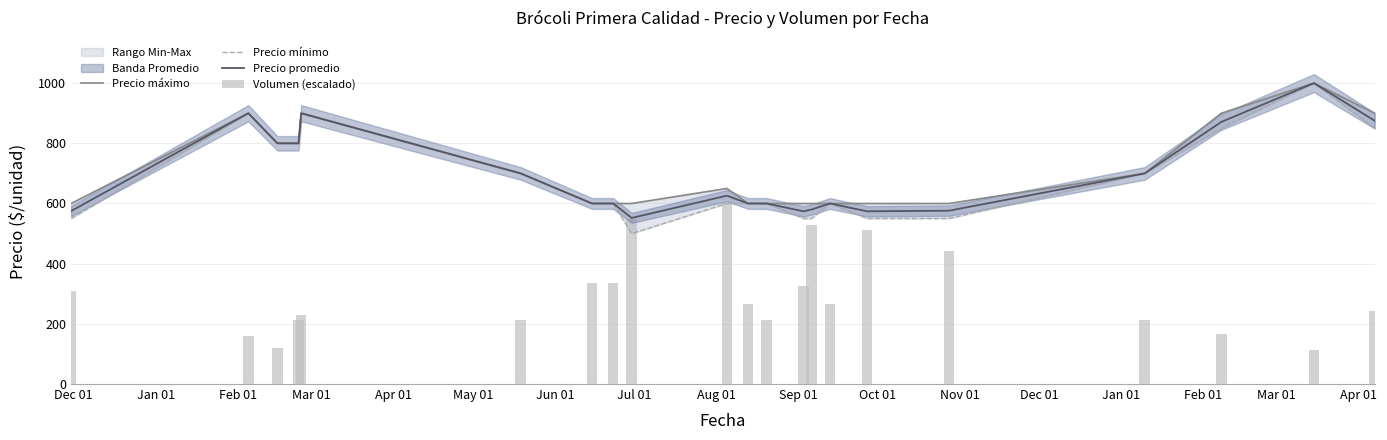

Reading right to left, extract all data points from this chart.

Precio máximo: 900.0	1000.0	900.0	700.0	600.0	600.0	600.0	600.0	600.0	600.0	600.0	650.0	600.0	600.0	600.0	700.0	900.0	800.0	800.0	900.0	600.0
Precio mínimo: 850.0	1000.0	850.0	700.0	550.0	550.0	600.0	550.0	550.0	600.0	600.0	600.0	500.0	600.0	600.0	700.0	900.0	800.0	800.0	900.0	550.0
Precio promedio: 875.0	1000.0	871.0	700.0	576.0	574.0	600.0	580.0	574.0	600.0	600.0	626.0	552.0	600.0	600.0	700.0	900.0	800.0	800.0	900.0	575.0
Volumen (escalado): 243.5	114.7	167.6	211.8	441.2	511.8	264.7	529.4	326.5	211.8	264.7	600.0	547.1	335.3	335.3	211.8	229.4	211.8	120.0	158.8	308.8